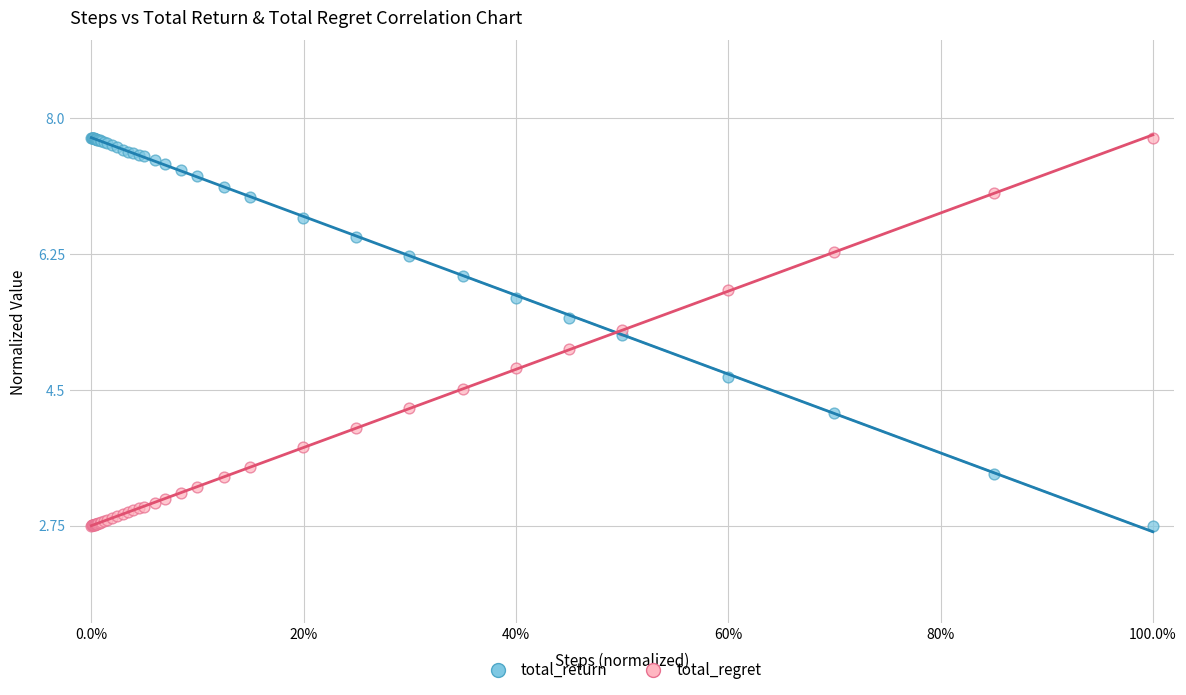

What are all the series names shown in the legend?

total_return, total_regret